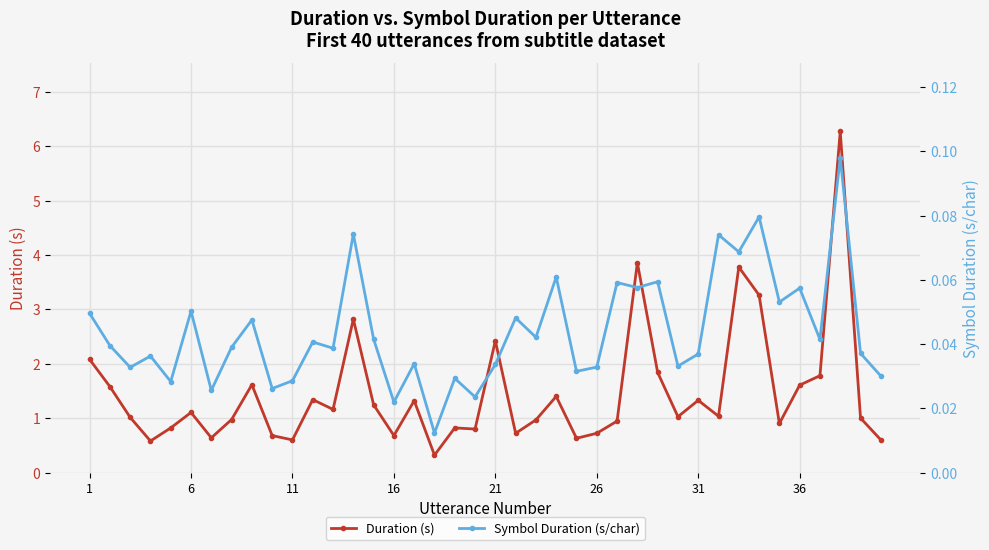

What is the maximum value for Duration (s)?

6.3